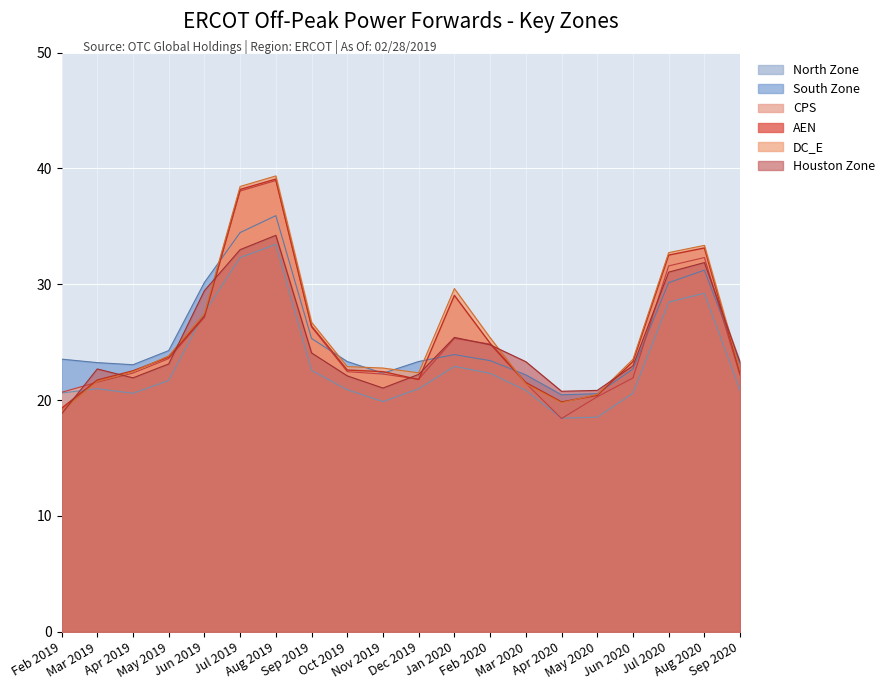

Rank the series at Jul 2019 from lowest to highest value.

North Zone, Houston Zone, South Zone, CPS, AEN, DC_E